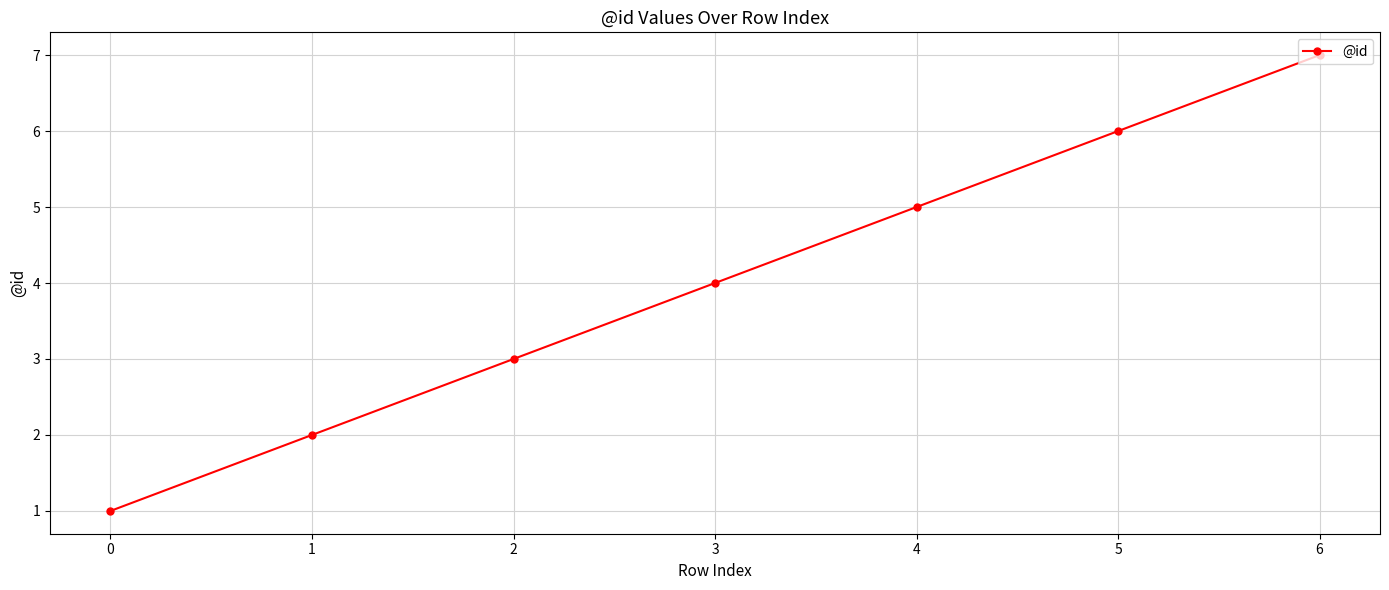

What is the change in value from 3 to 5?

+2